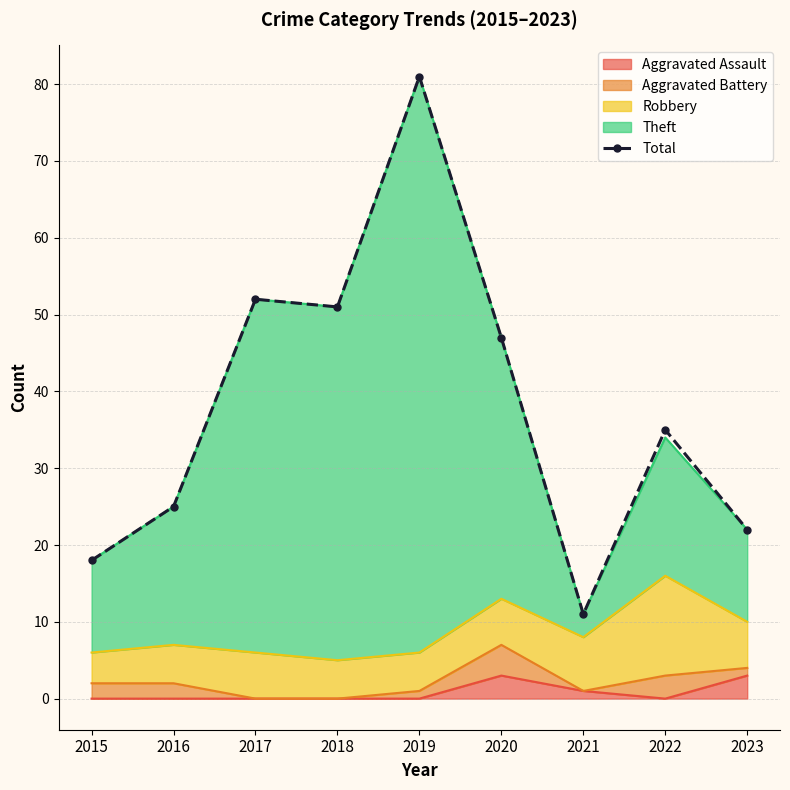

What is the difference between the second highest and minimum values?

41